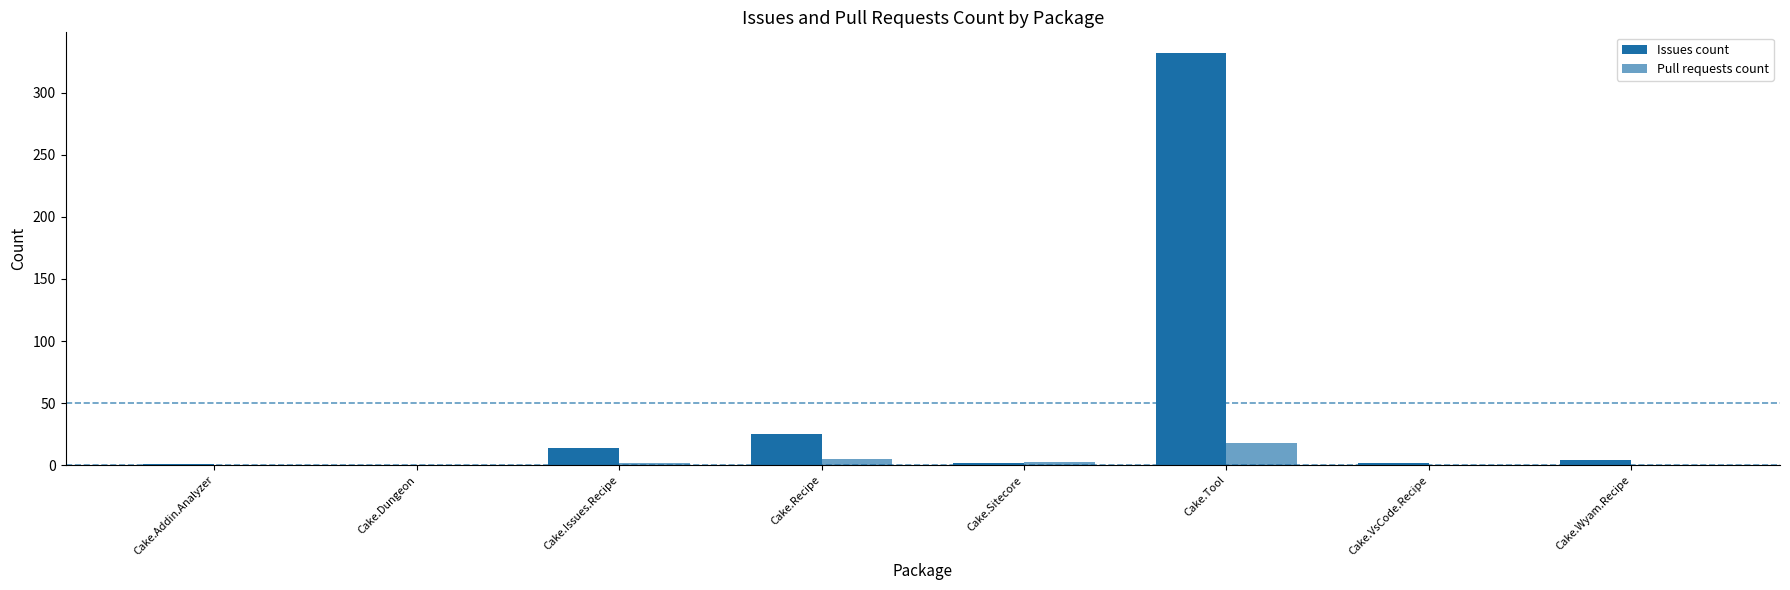

Does the chart contain stacked bars?

No